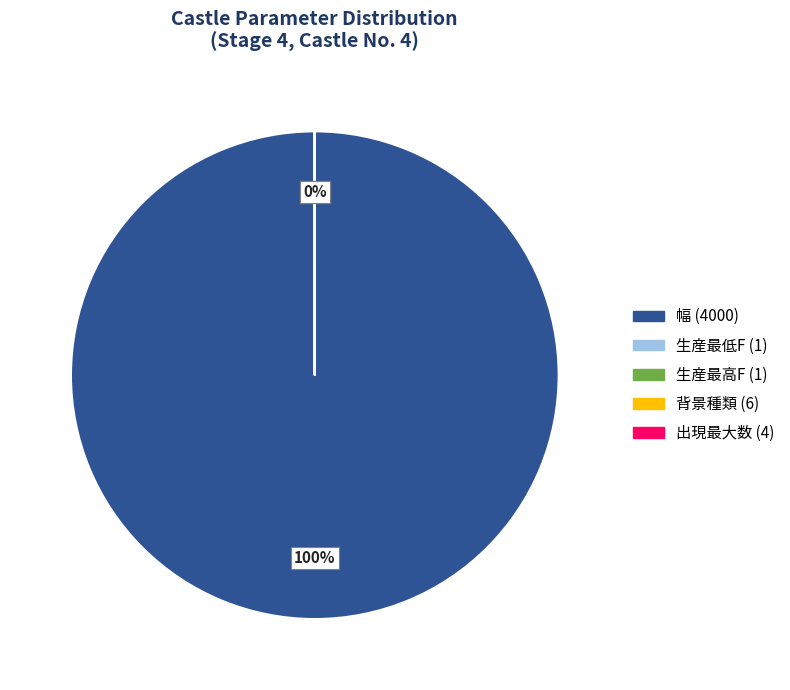

How many slices are in this pie chart?

5